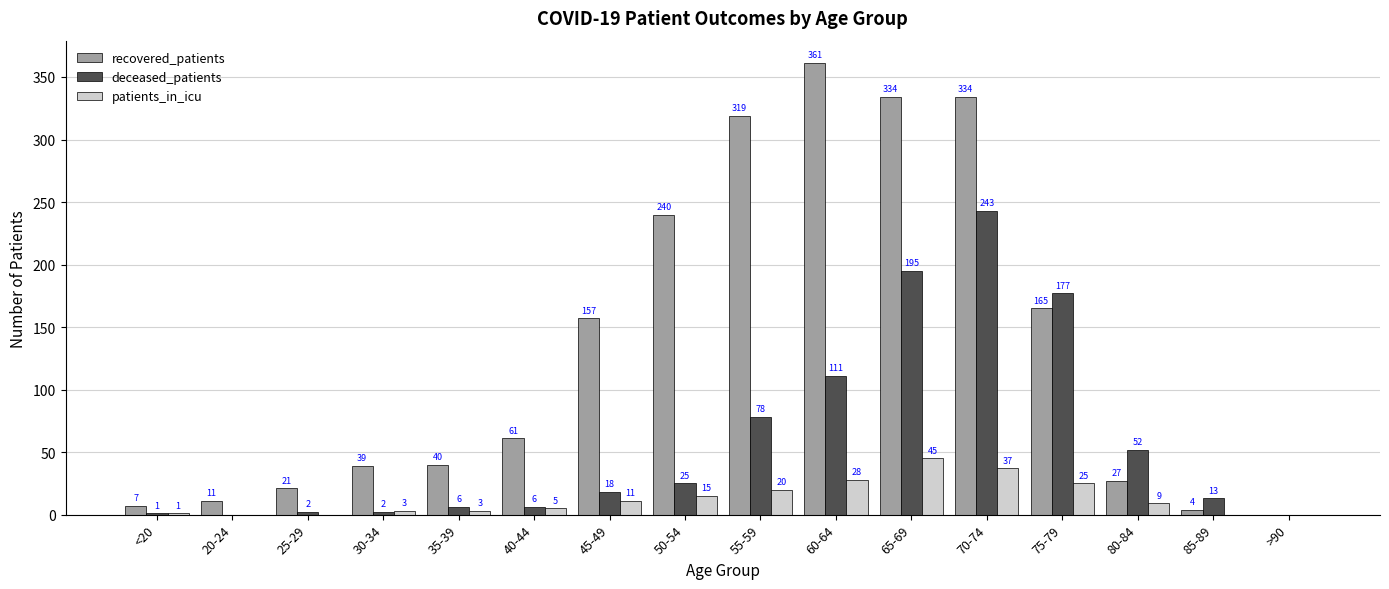

What is the approximate value of deceased_patients at 65-69?

195